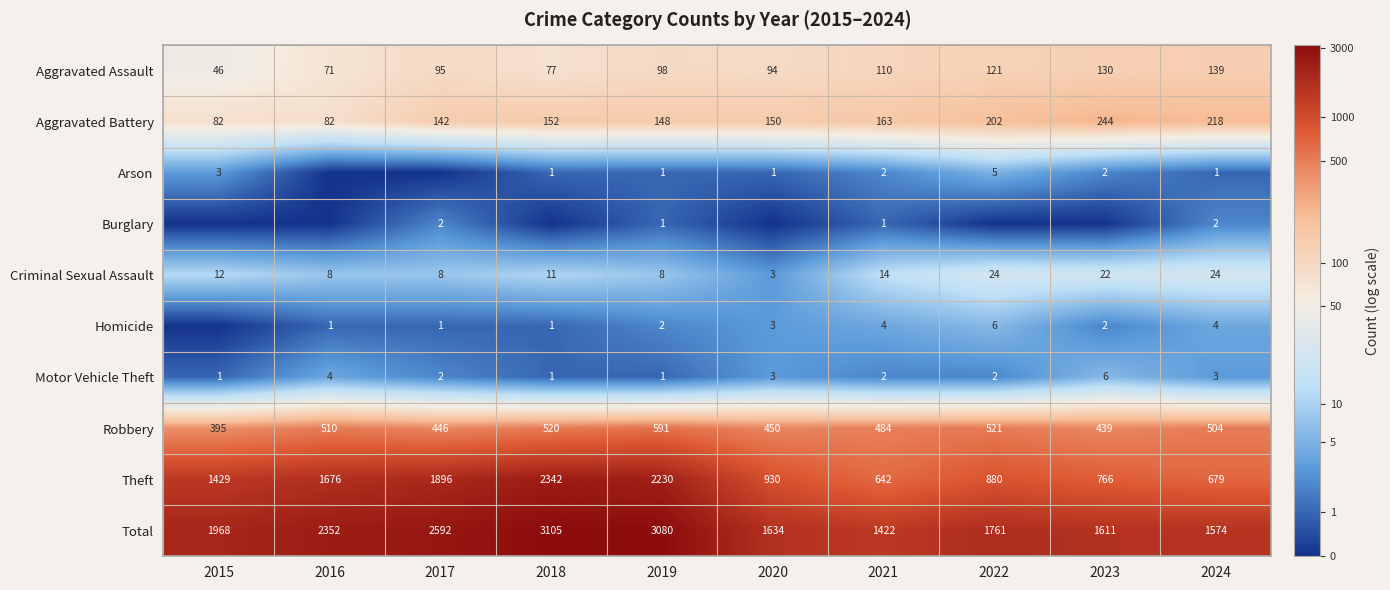

Count the number of data series in this chart.

10